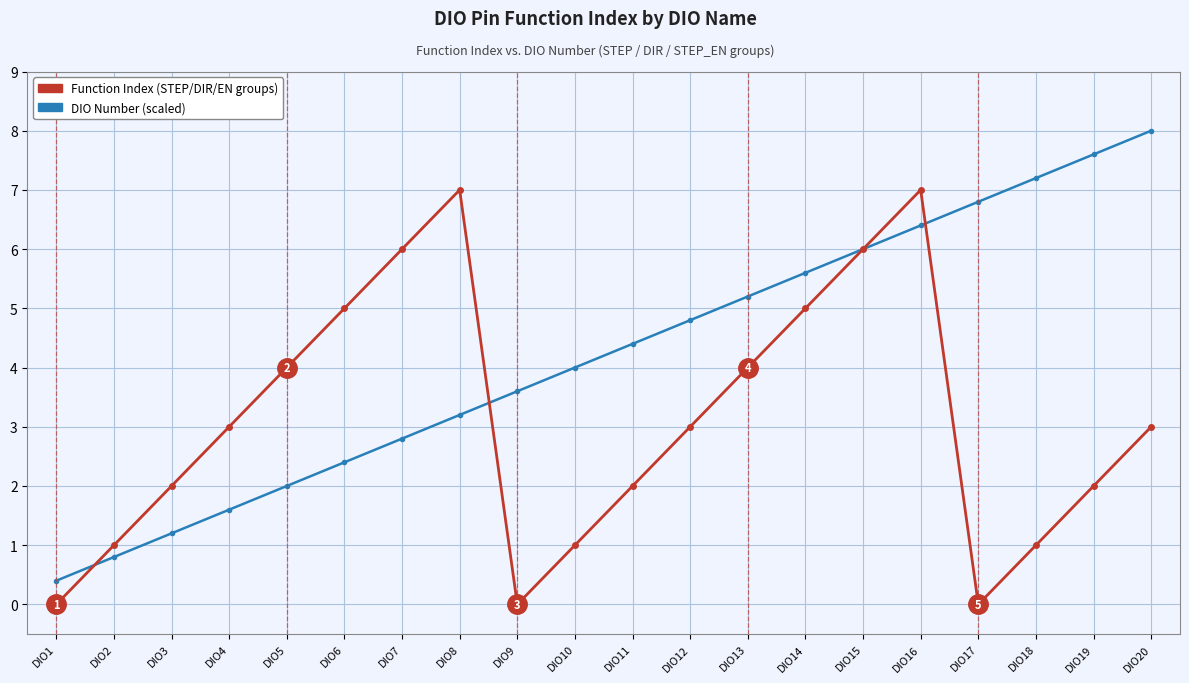

What is the greatest value displayed?

8.0